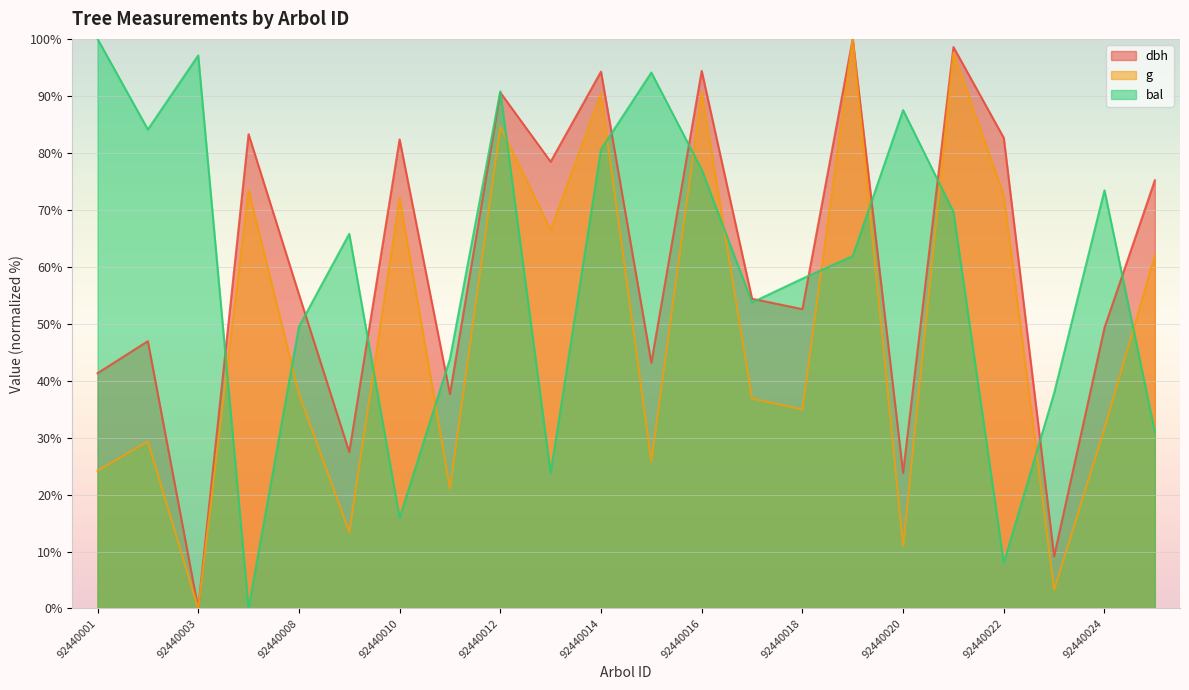

At which label does dbh first exceed 55?

92440004